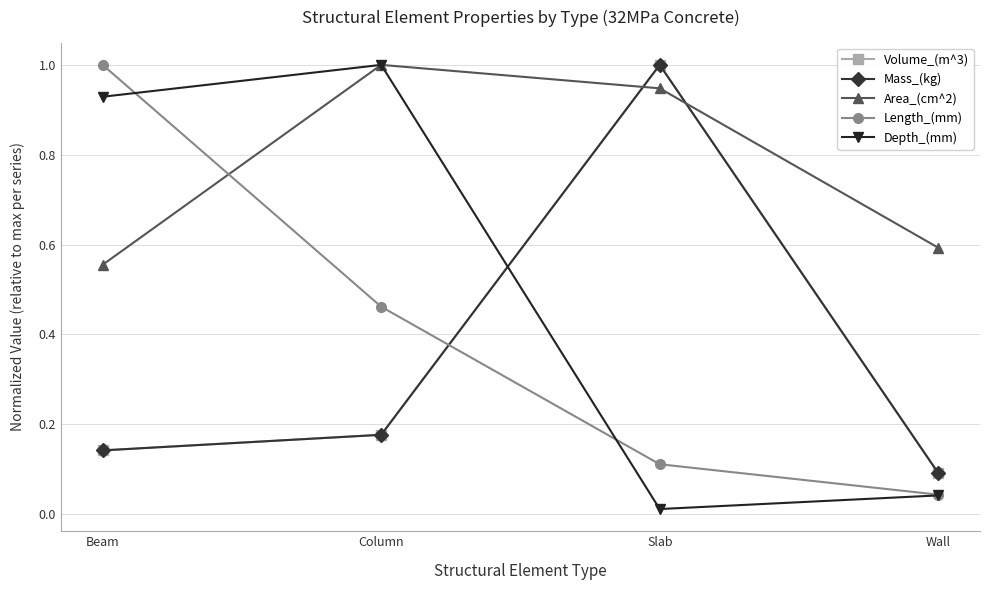

Is the value of Depth_(mm) at Column greater than the value of Area_(cm^2) at Beam?

Yes